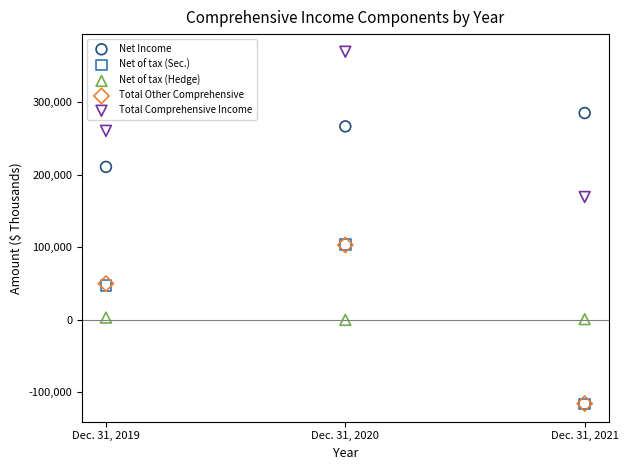

Which series reaches the maximum Y coordinate?

Total Comprehensive Income